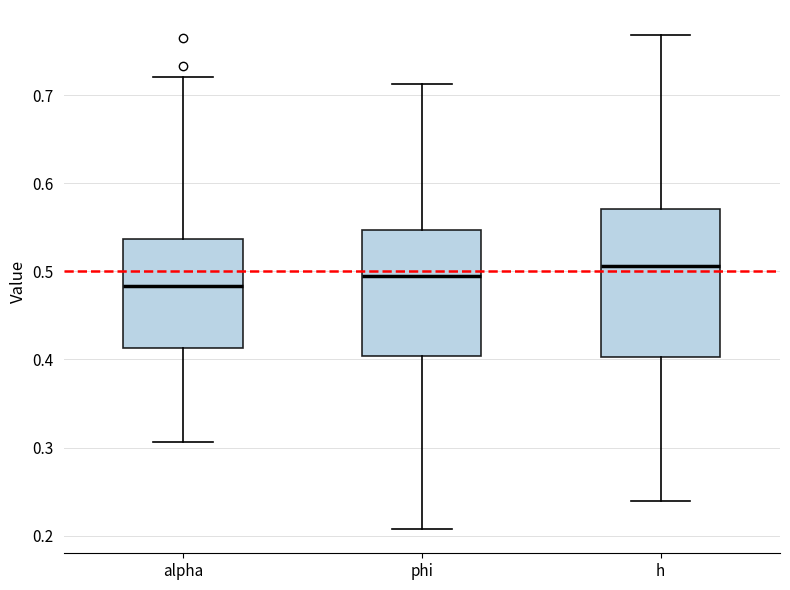

Where is the upper edge of the box for phi on the y-axis? The values are not printed on the chart, so give them approximately, as read against the axis.

0.55